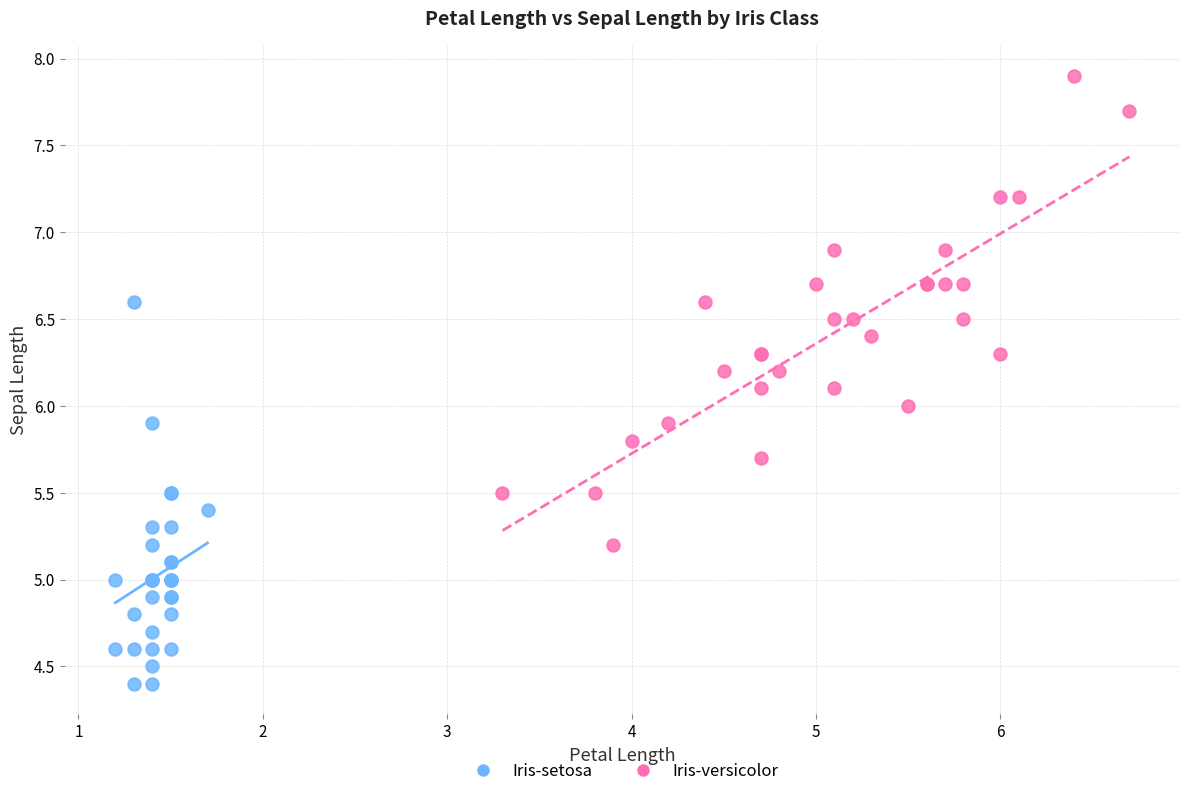

Which series has the largest Y range (max minus min)?

Iris-versicolor